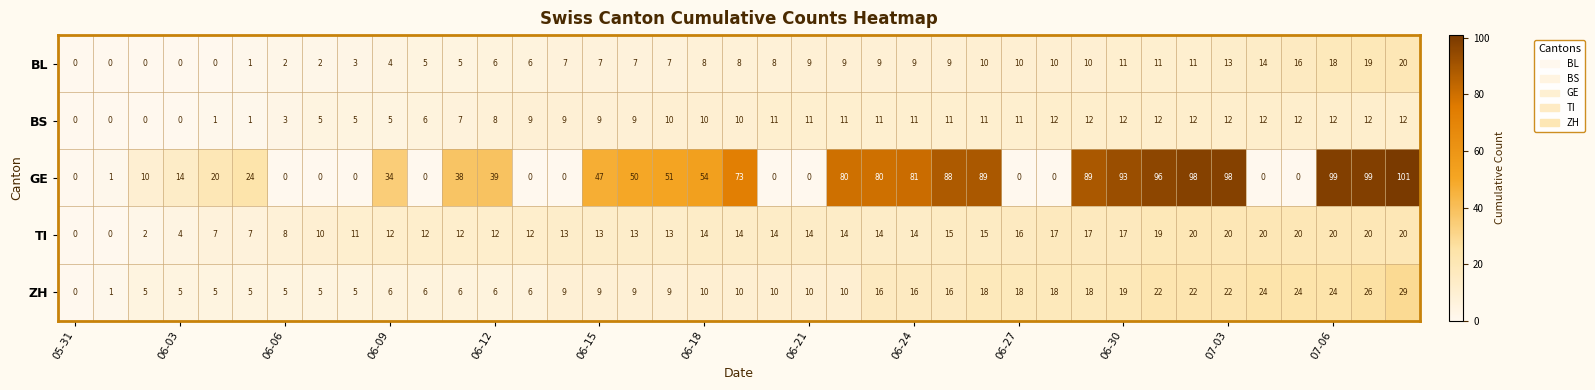

How many series are shown in this chart?

5